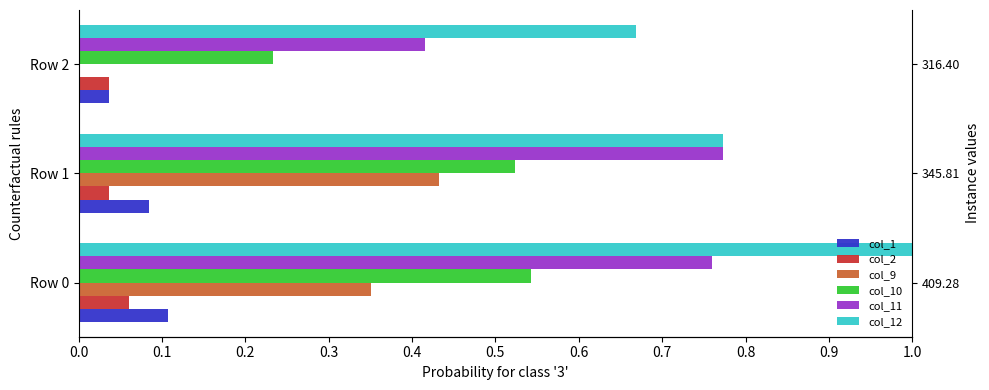

Is the value of col_12 at 0.1 greater than the value of col_1 at 0.1?

Yes